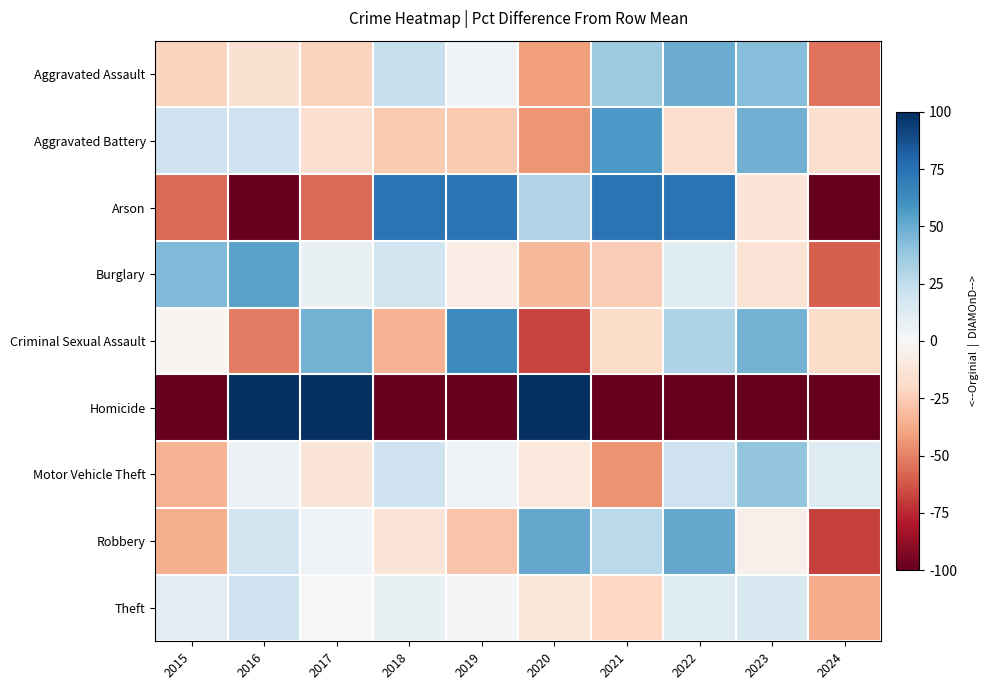

What is the total value across all series at 2023?

62.9